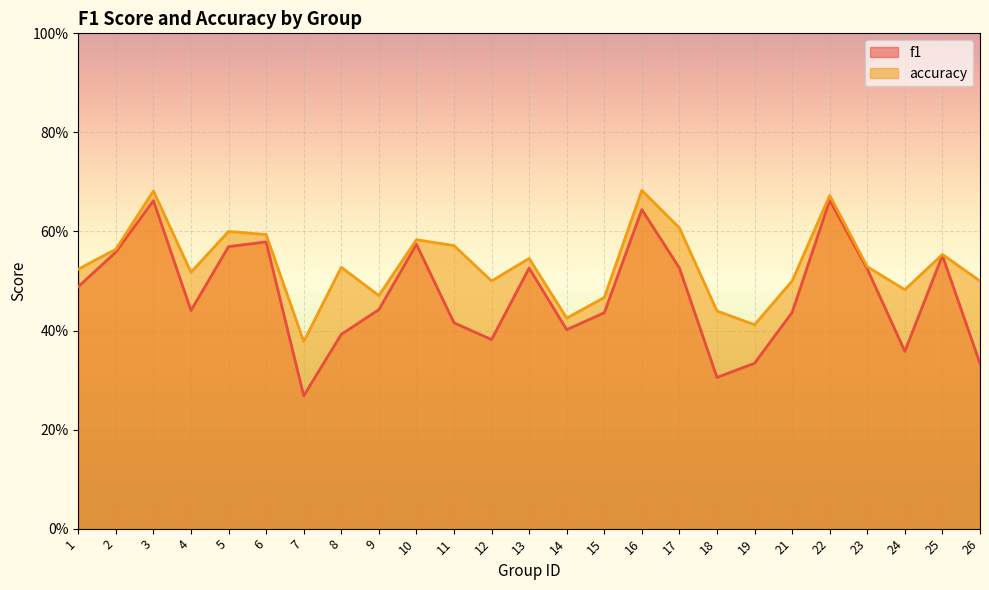

Rank the series by their maximum value, from highest to lowest.

accuracy, f1